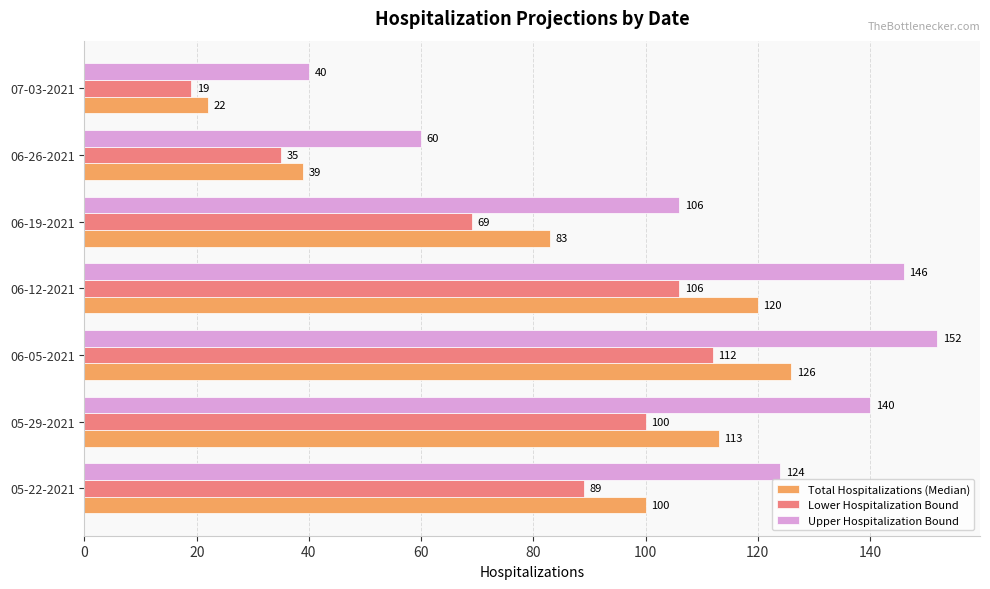

Which category has the highest value across all series?

06-05-2021